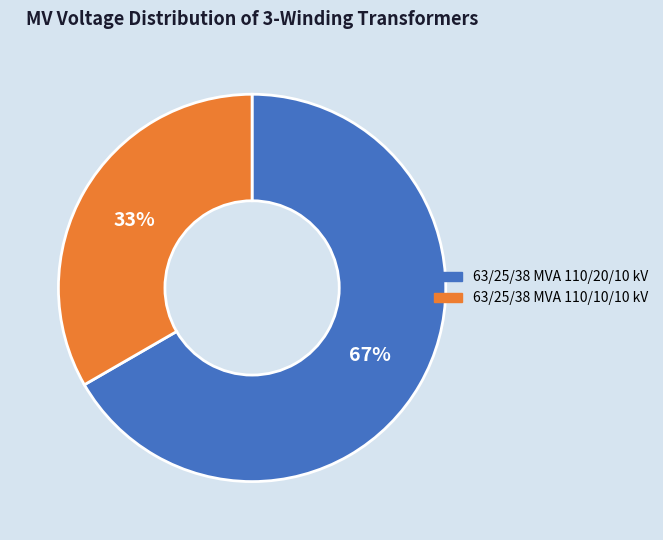

The 63/25/38 MVA 110/10/10 kV slice represents 33% of the pie. True or false?

True